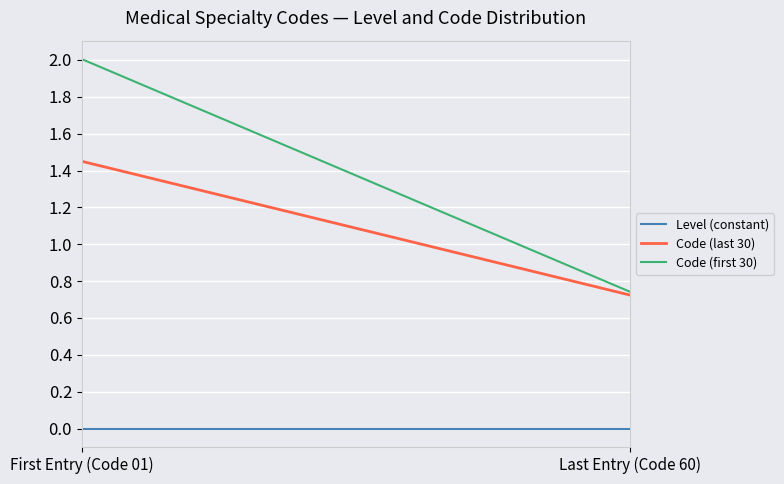

True or false: Level (constant) and Code (first 30) intersect in this chart.

False